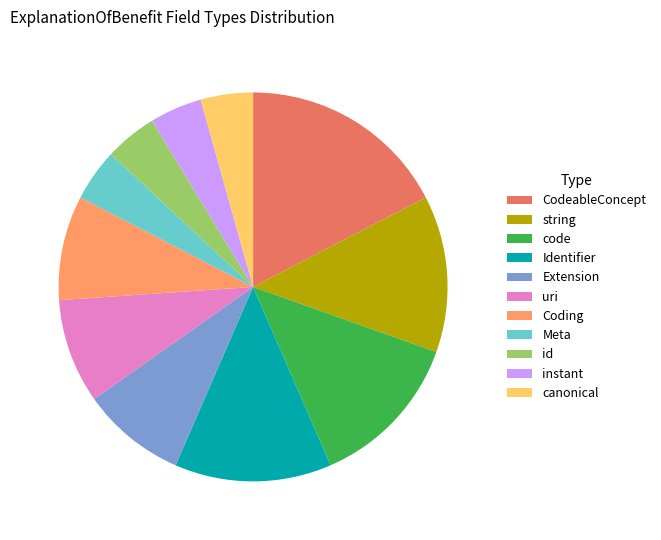

The Coding slice represents 9% of the pie. True or false?

True